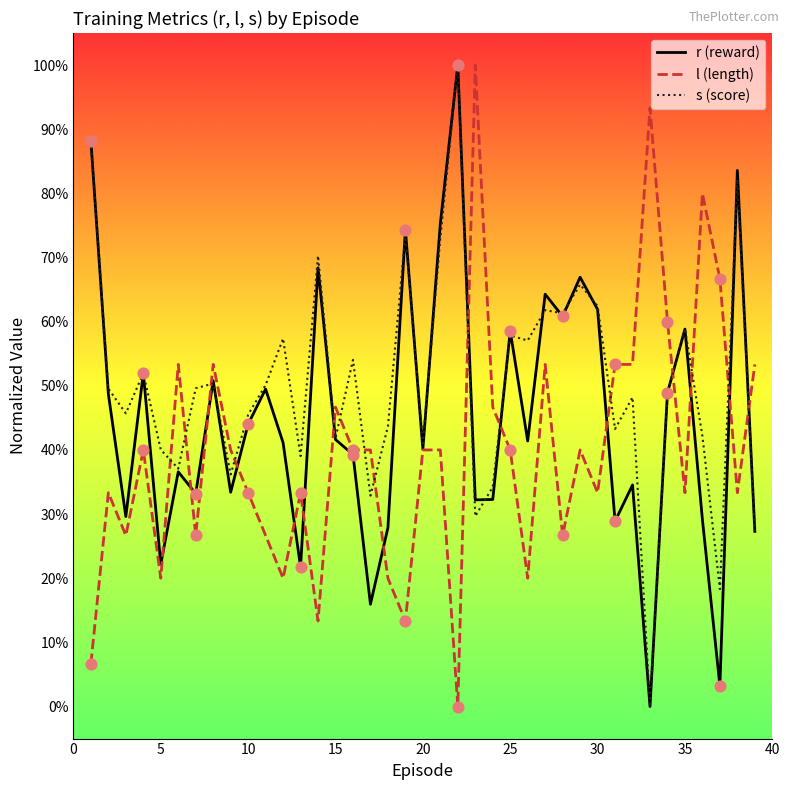

What are all the series names shown in the legend?

r (reward), l (length), s (score)